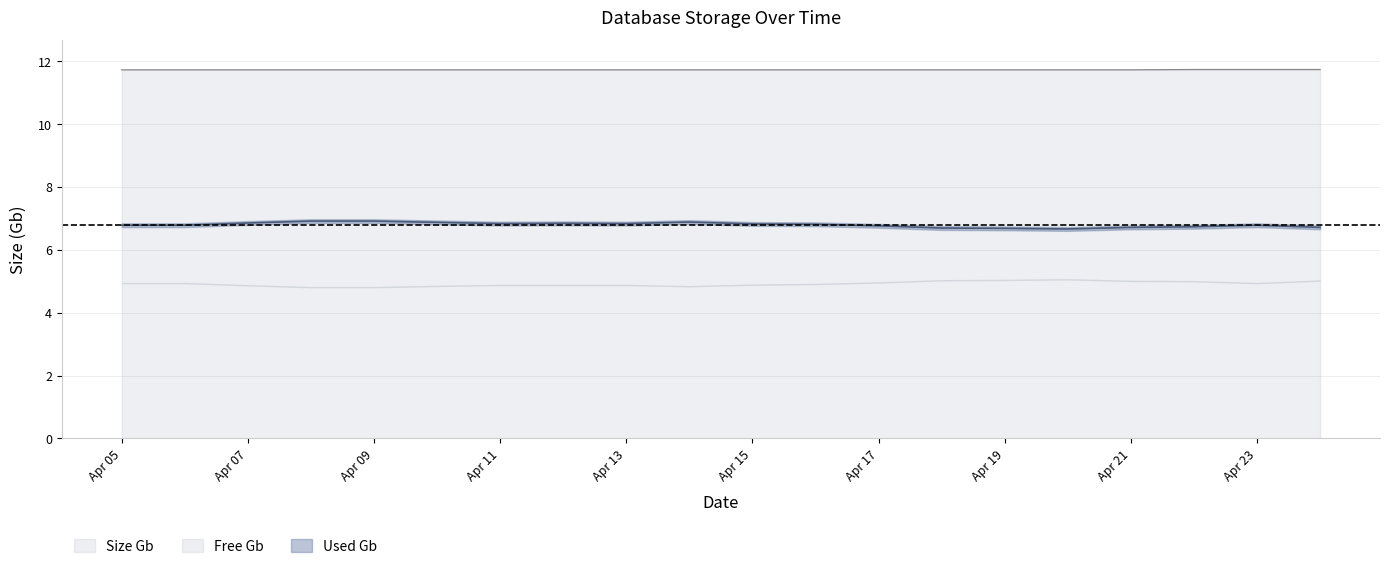

What is the value of the Size Gb point at the 14th from the left?

11.7